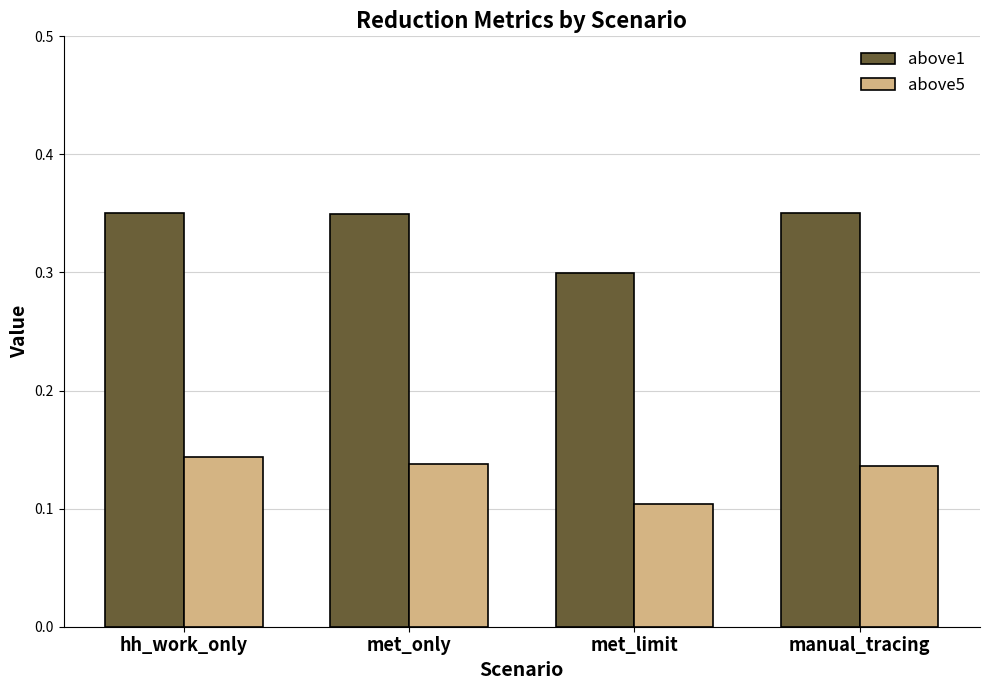

How many groups of bars are there?

4